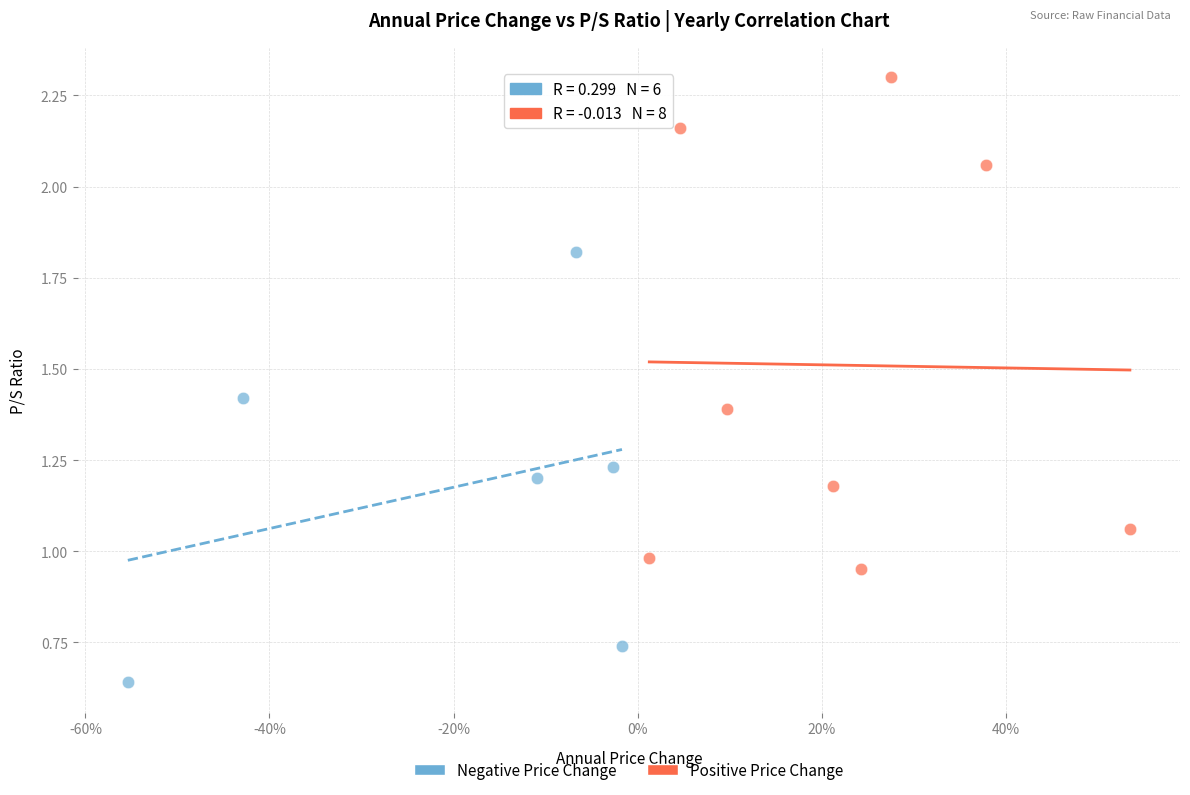

What are all the series names shown in the legend?

Negative Price Change, Positive Price Change